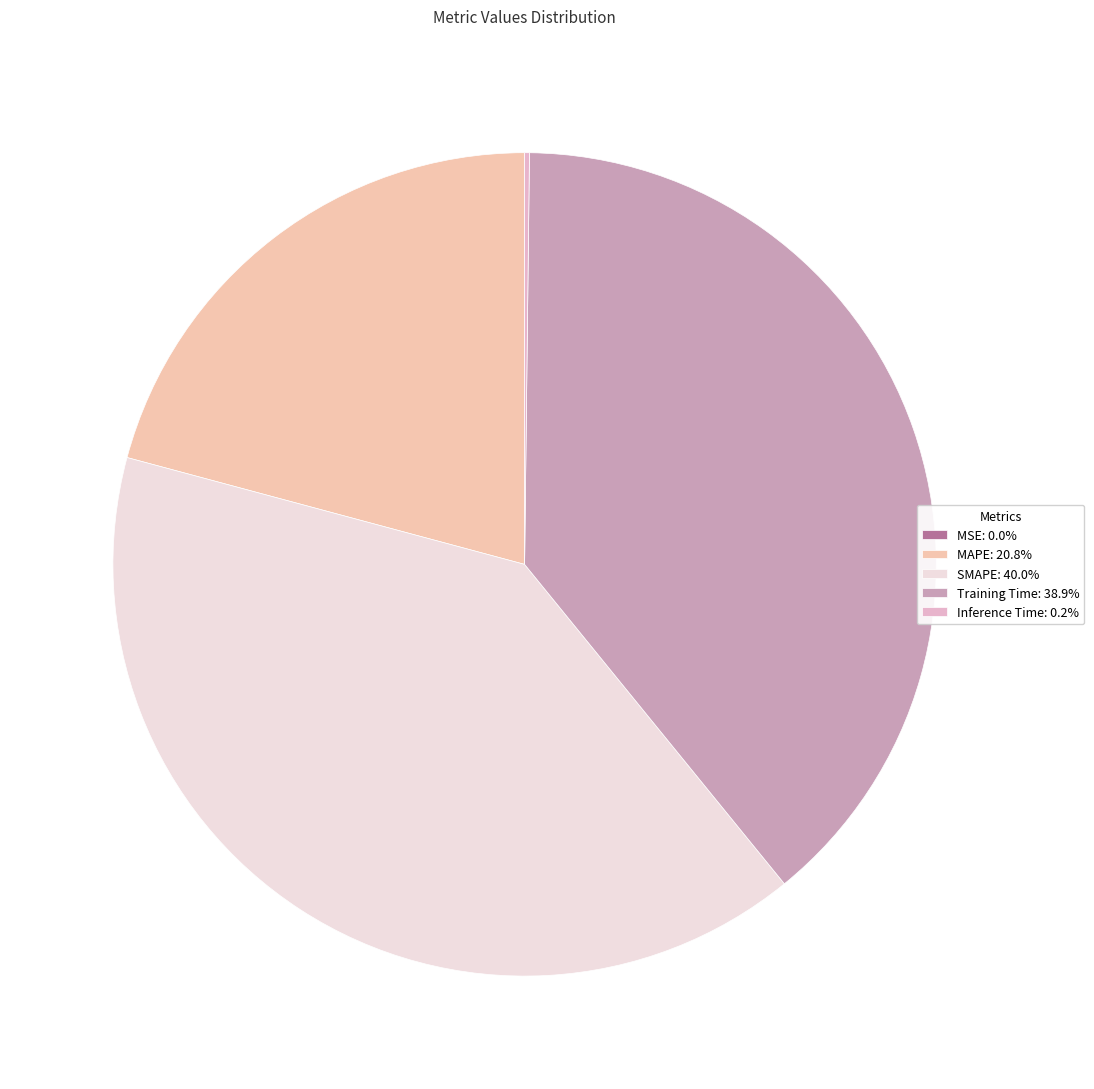

How much of the chart is everything except MSE?

100.0%